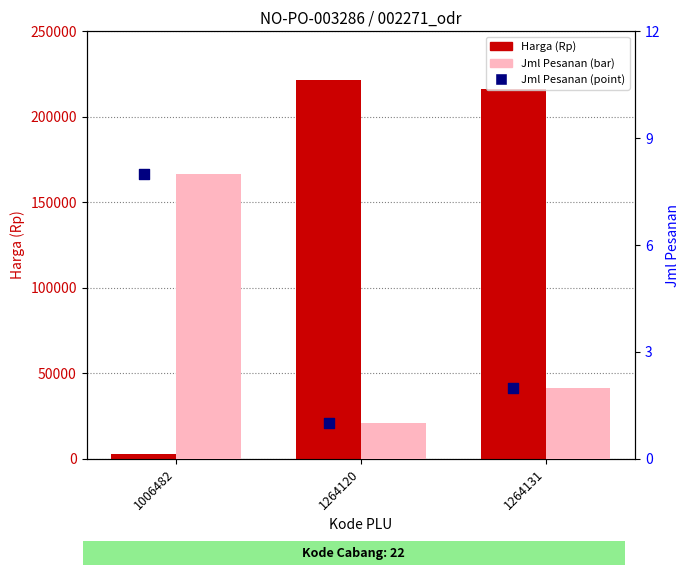

Which series has the largest total across all categories?

Harga (Rp)